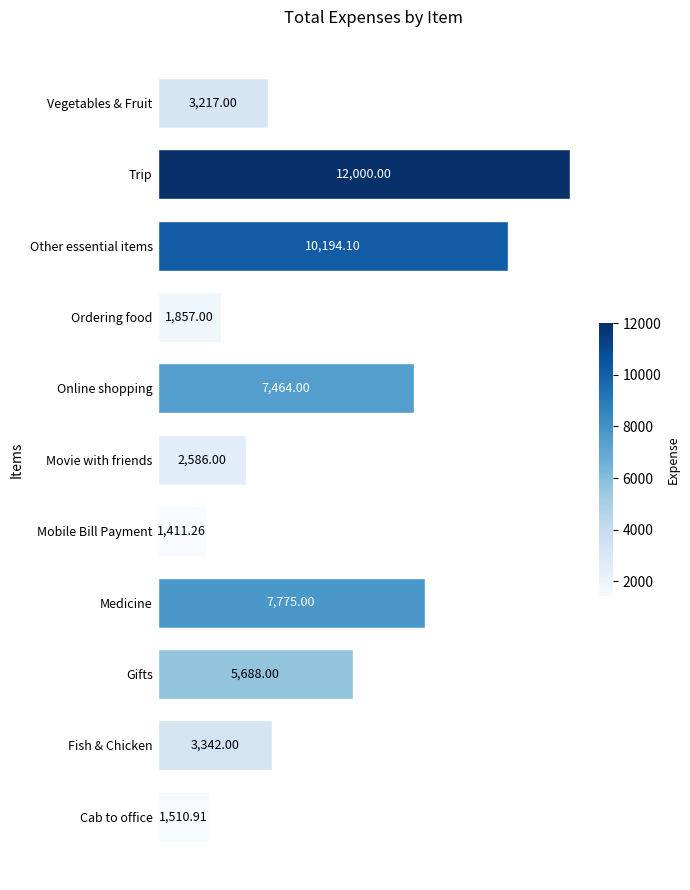

Approximately how many times larger is the value at Trip compared to Cab to office?

7.9